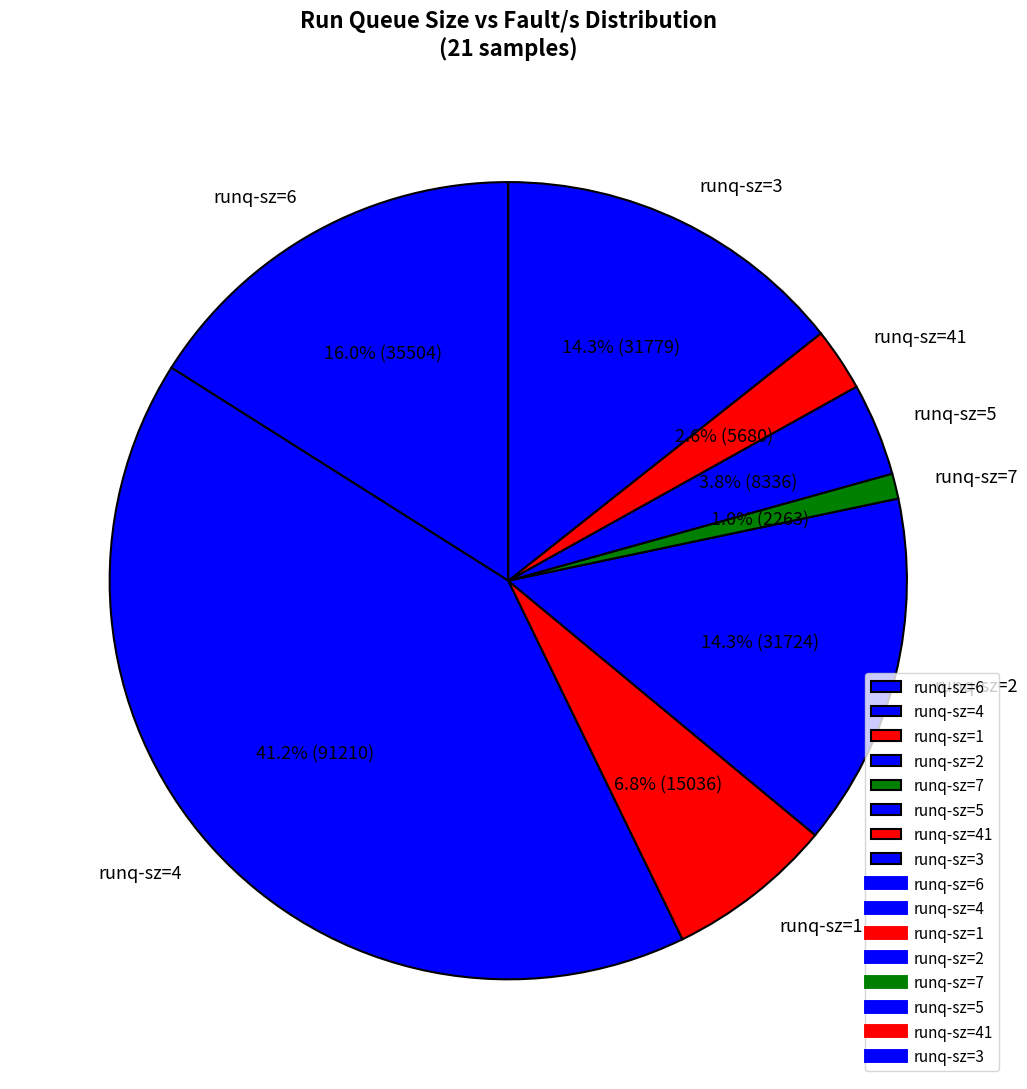

Which slice is the smallest?

runq-sz=7